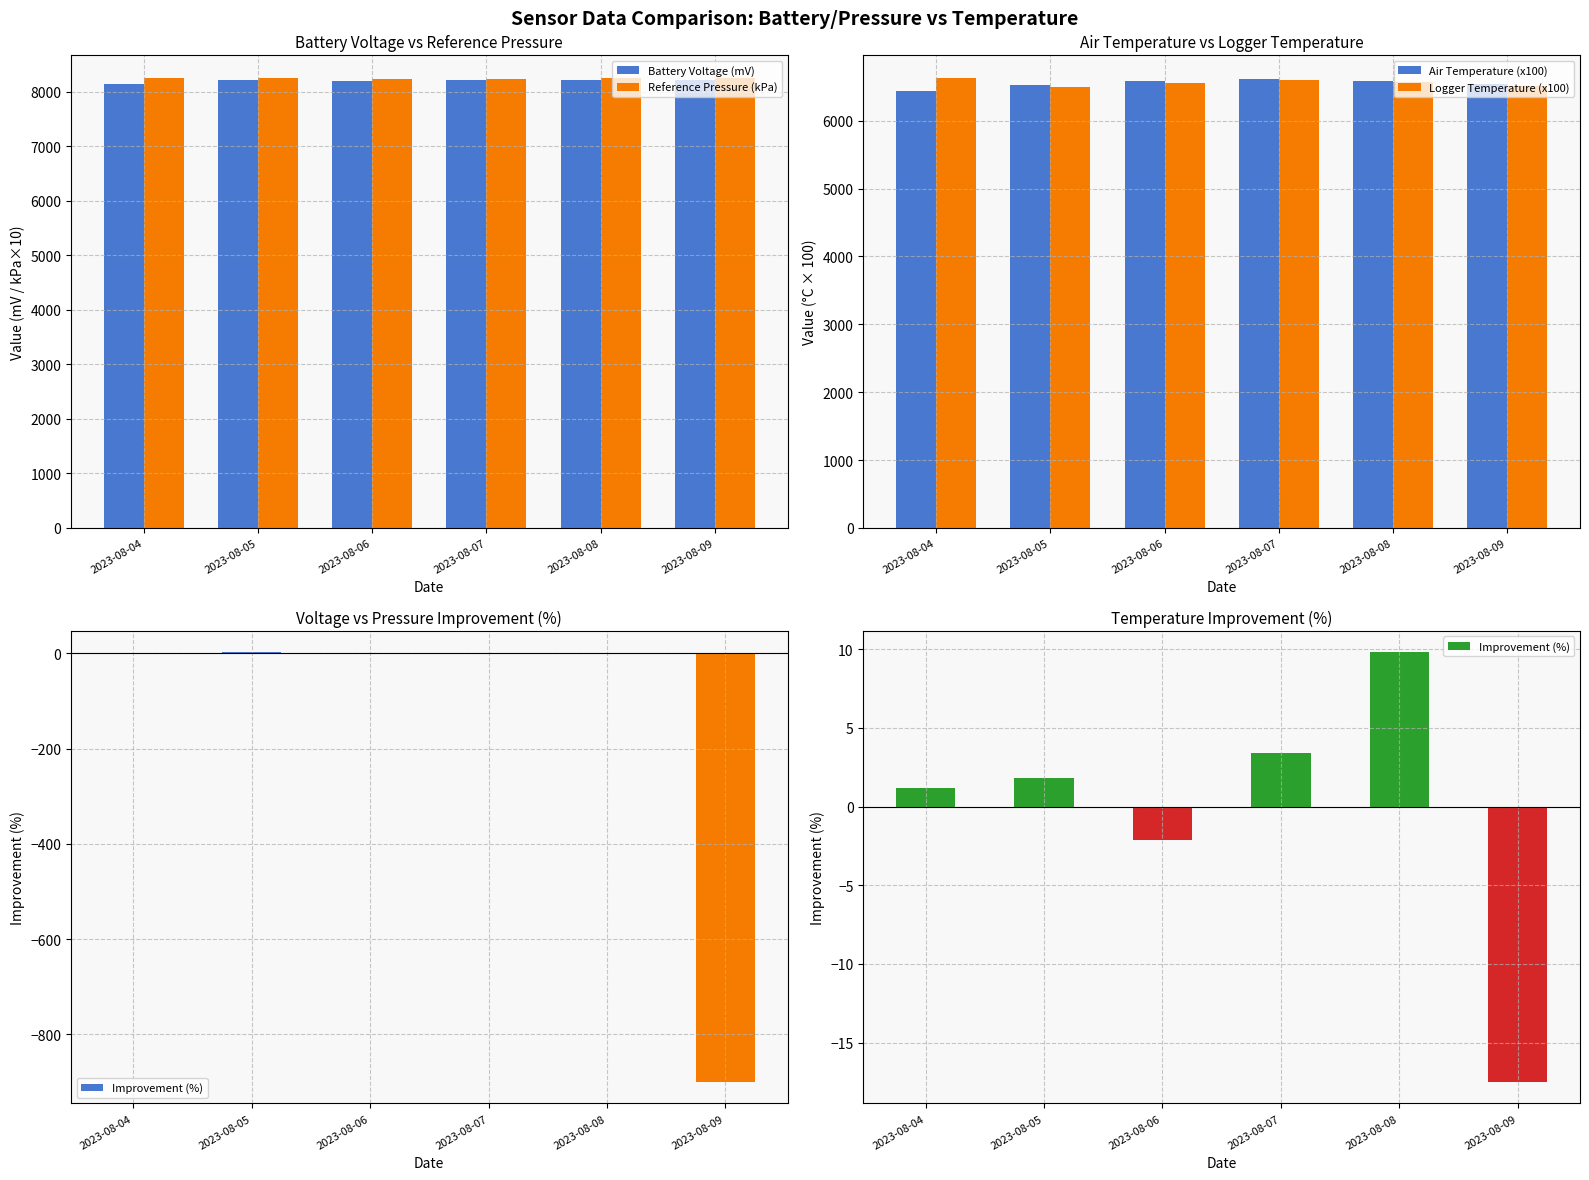

The Logger Temperature (x100) series shows 6550.0 at 2023-08-06. True or false?

True